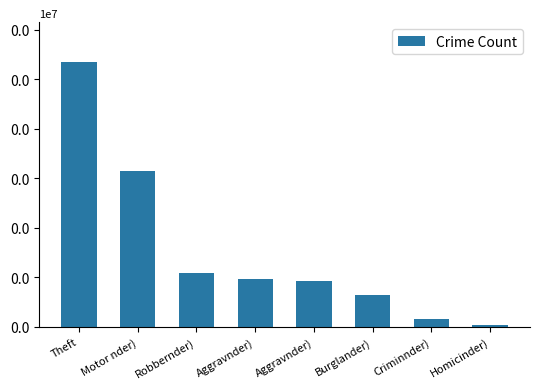

Rank the categories by value from highest to lowest.

Theft, Motor nder), Robbernder), Aggravnder), Aggravnder), Burglander), Criminnder), Homicinder)